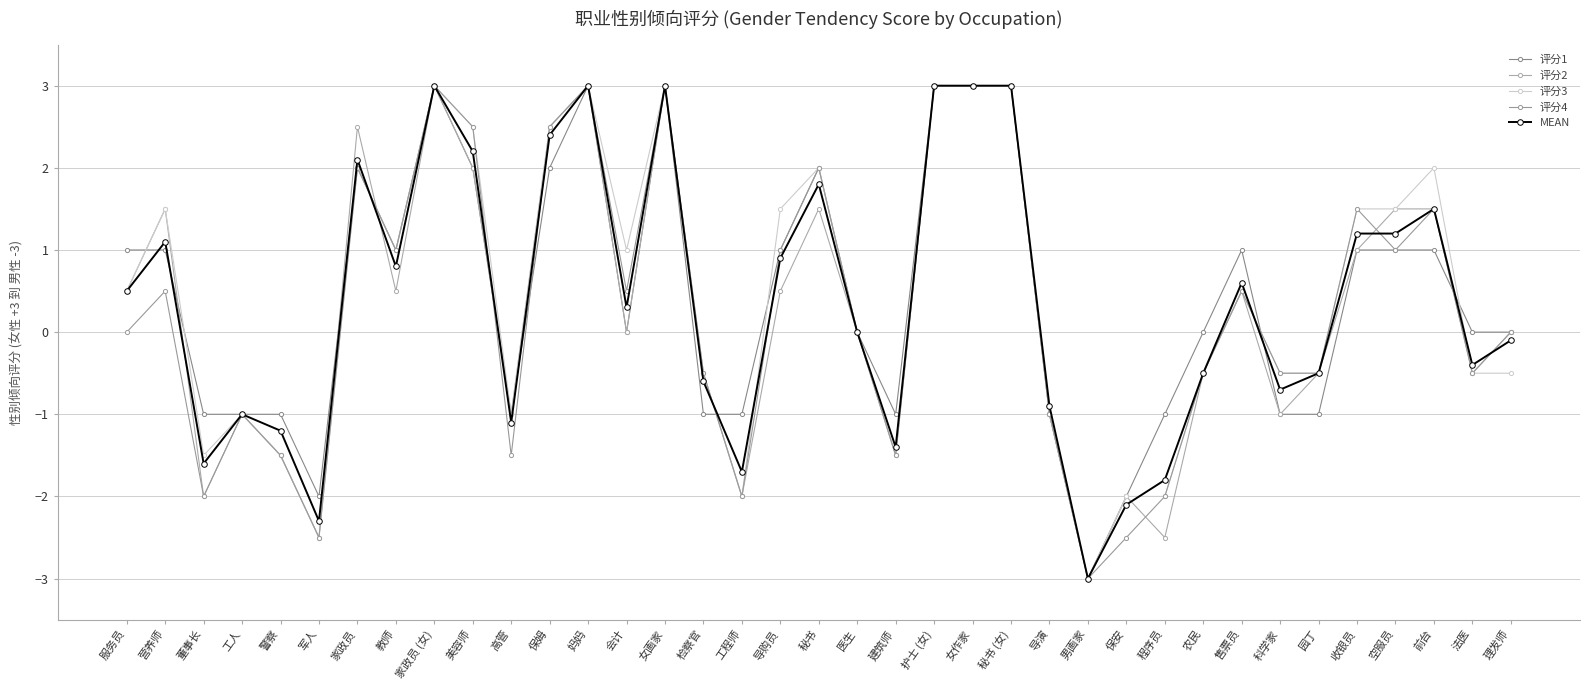

Which series ends up on top after the final intersection of 评分1 and 评分4?

评分1